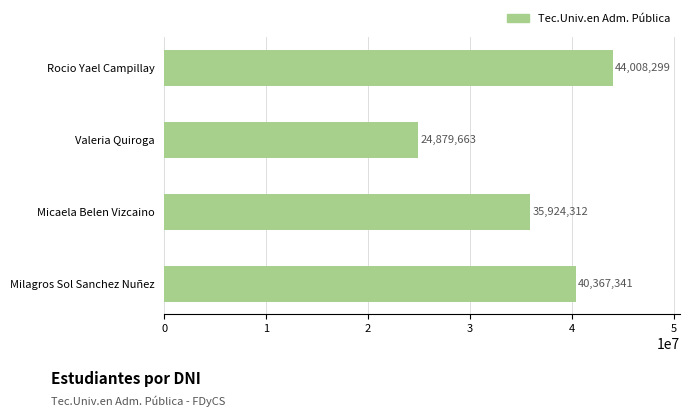

List the labels in order of value, largest first.

Rocio Yael Campillay, Milagros Sol Sanchez Nuñez, Micaela Belen Vizcaino, Valeria Quiroga